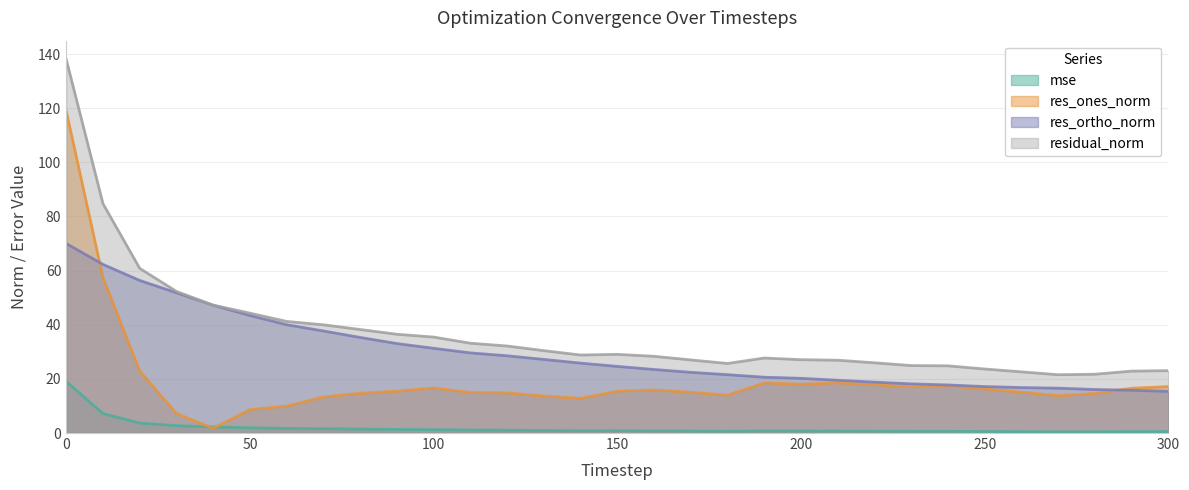

What is the value of the residual_norm point at the 31st from the left?

23.0